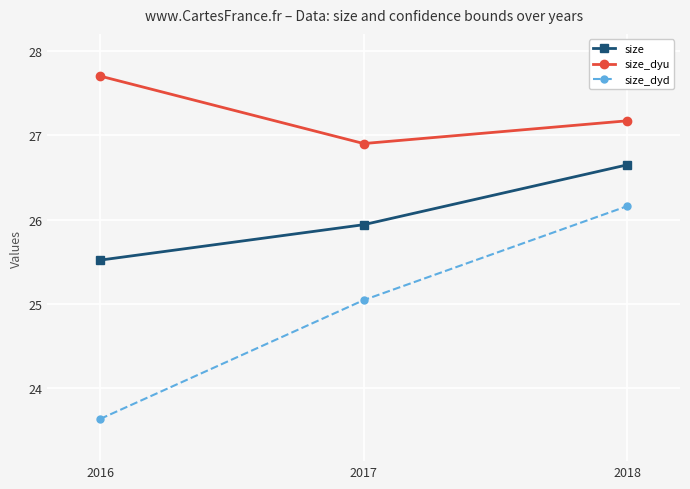

What is the sum of the size values at 2017 and 2018?

52.6